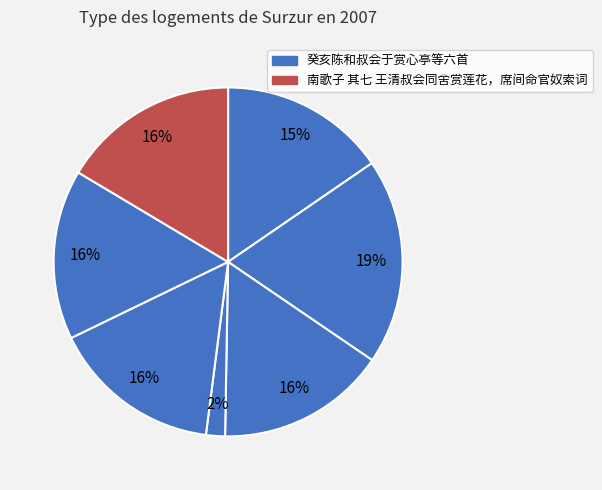

How many slices are in this pie chart?

7